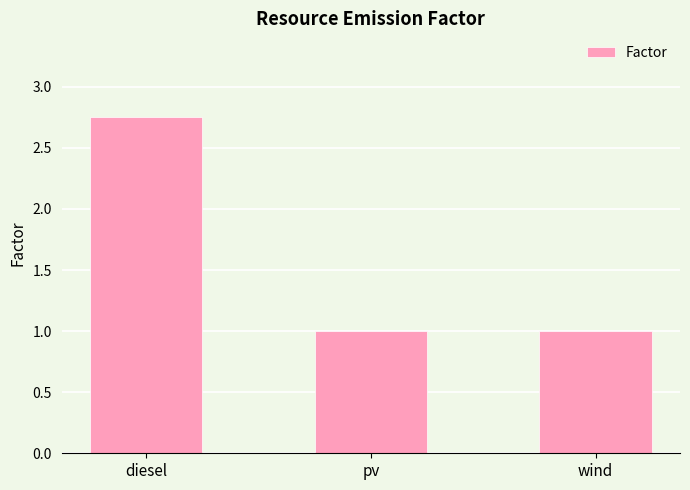

What is the value of the 2nd bar from the left?

1.0